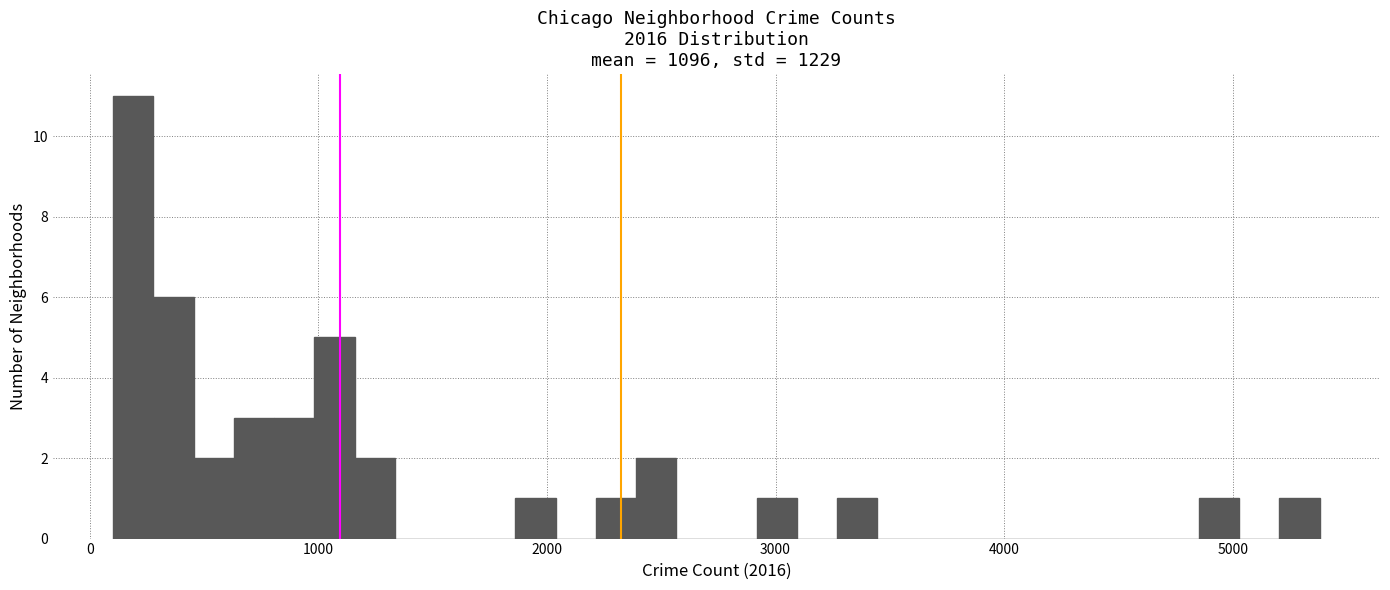

Around what value on the x-axis is the tallest bar? Give the approximate position of its centre, as read against the axis.

200